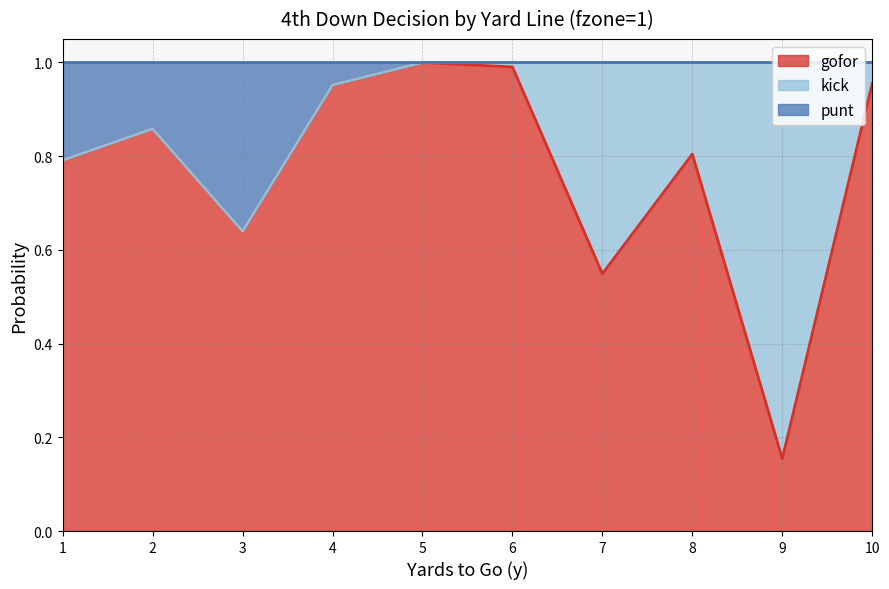

In gofor, how many points are lower than both neighbors (excluding endpoints)?

3